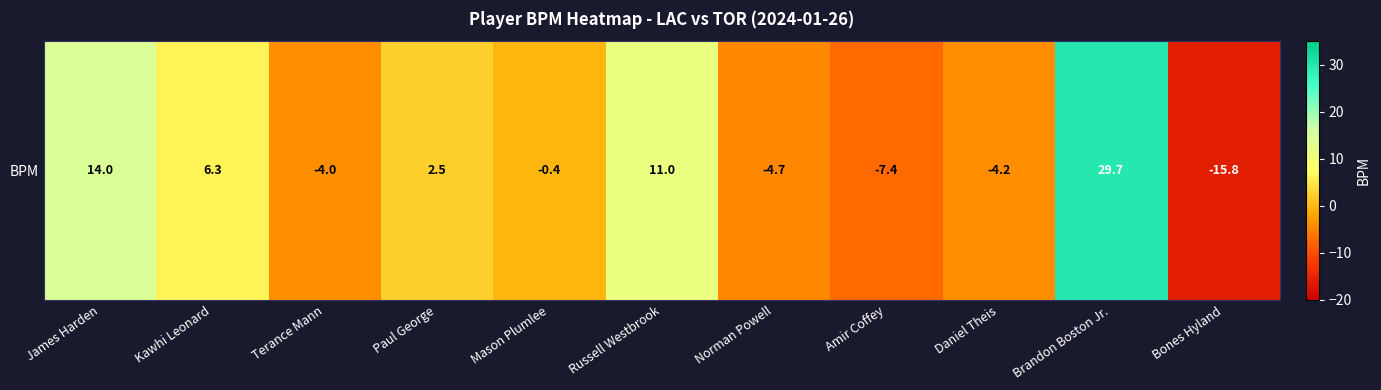

What is the change in value from Terance Mann to Brandon Boston Jr.?

+33.7